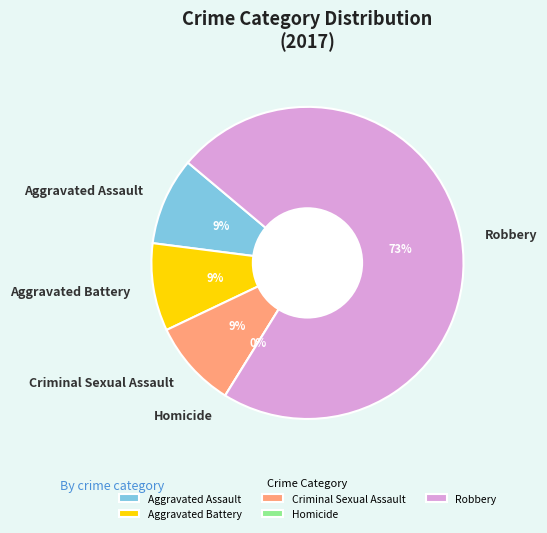

Rank the categories by value from highest to lowest.

Robbery, Aggravated Assault, Aggravated Battery, Criminal Sexual Assault, Homicide